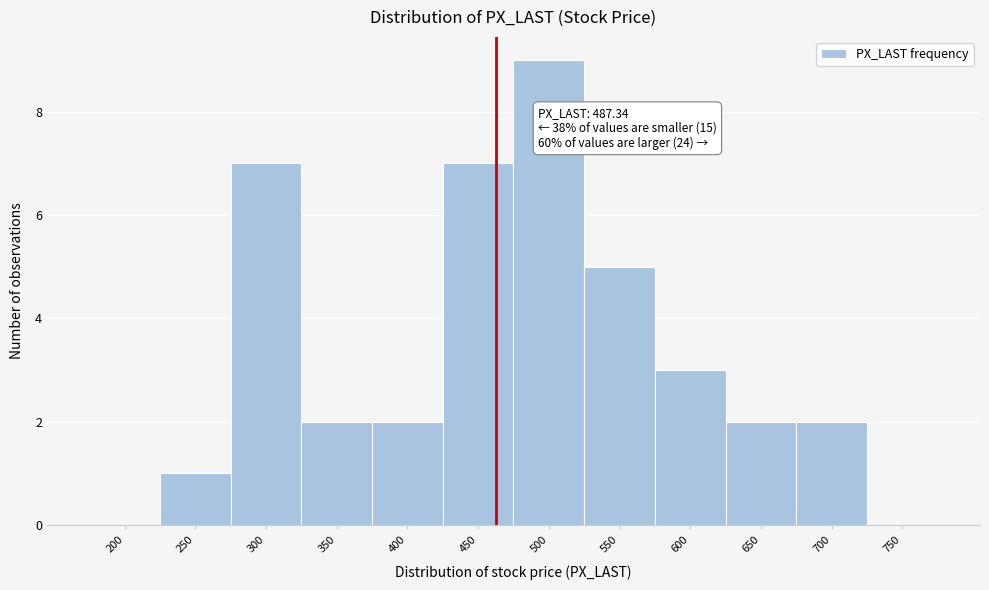

Reading left to right, extract all data points from this chart.

200=0	250=1	300=7	350=2	400=2	450=7	500=9	550=5	600=3	650=2	700=2	750=0